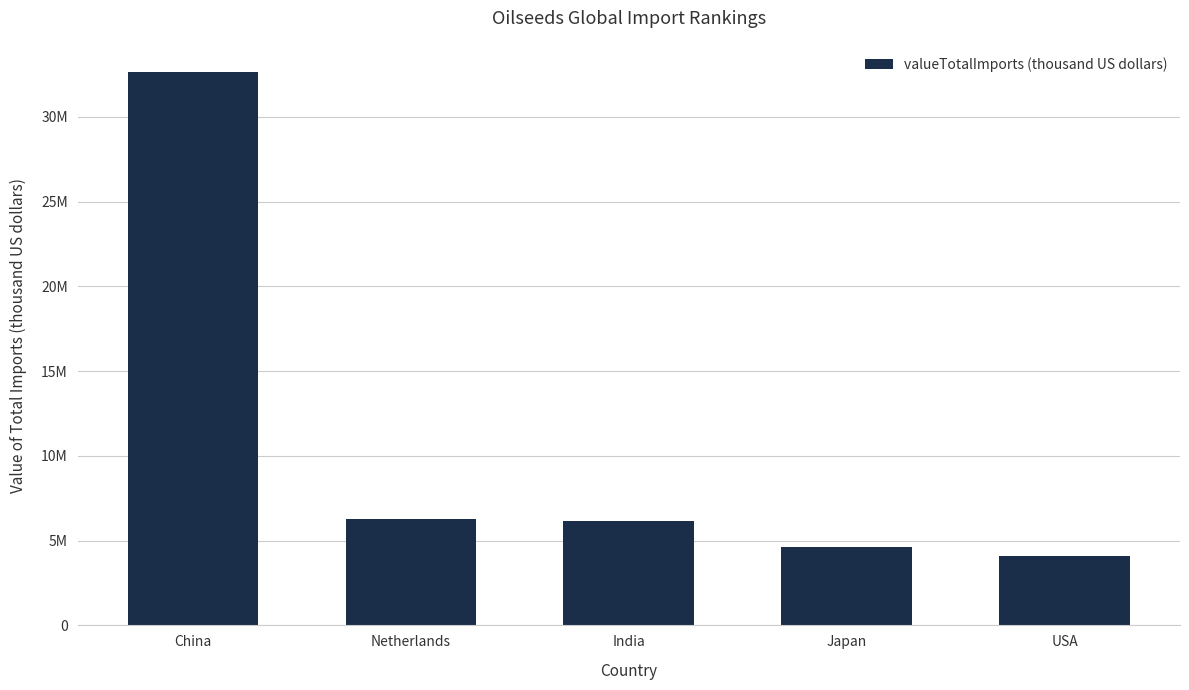

What is the value of the 3rd bar from the left?

6135672.2